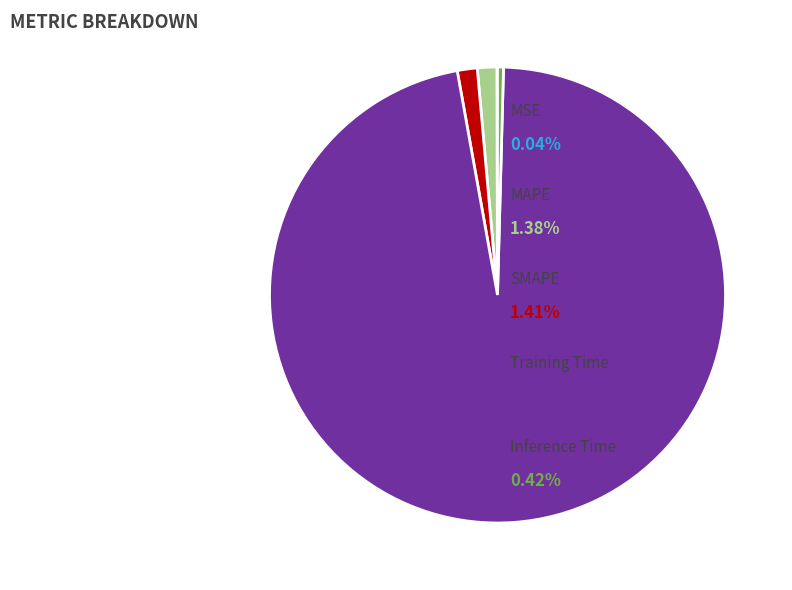

Is there any slice that represents more than half of the pie?

Yes